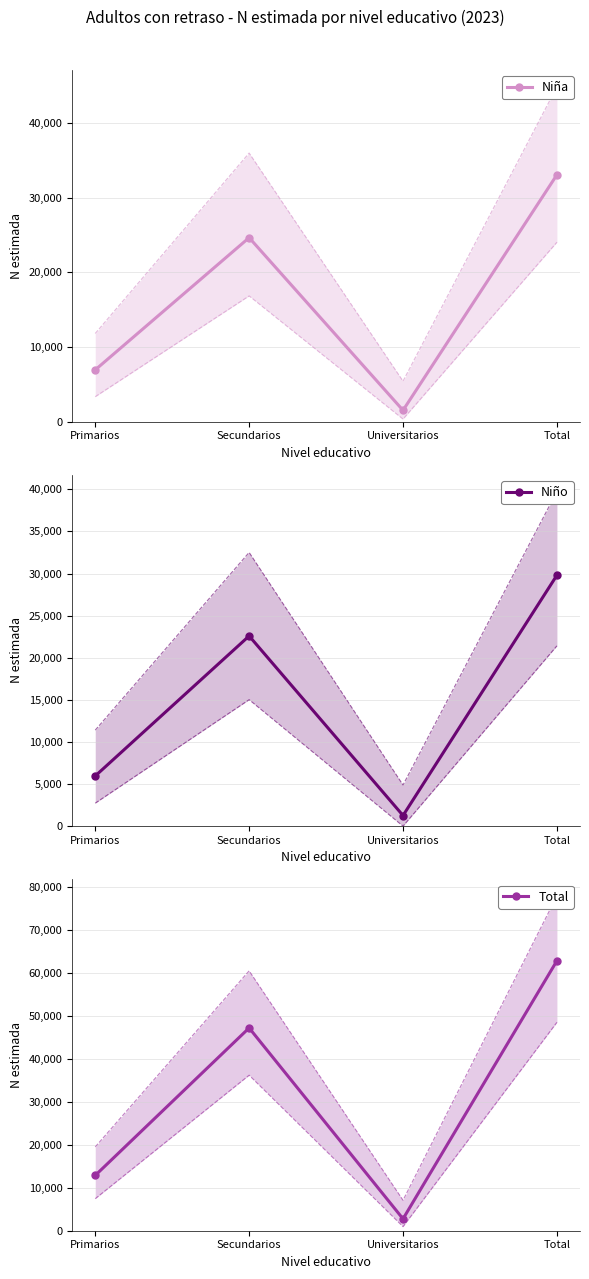

Where is the first local maximum for Niño?

Secundarios